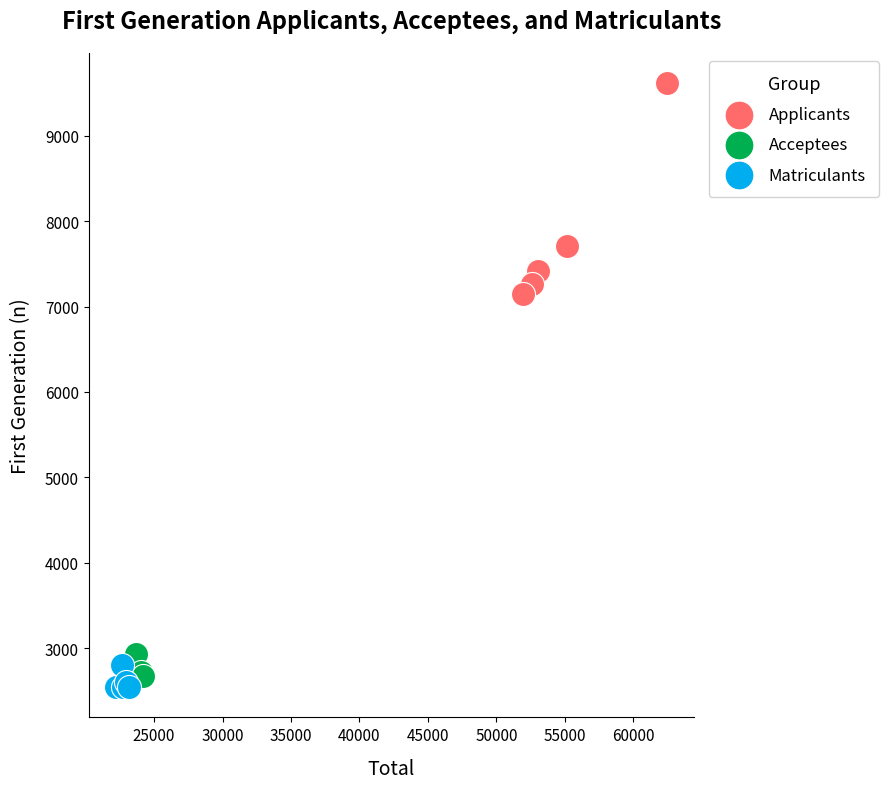

Which series contains the highest Y value?

Applicants